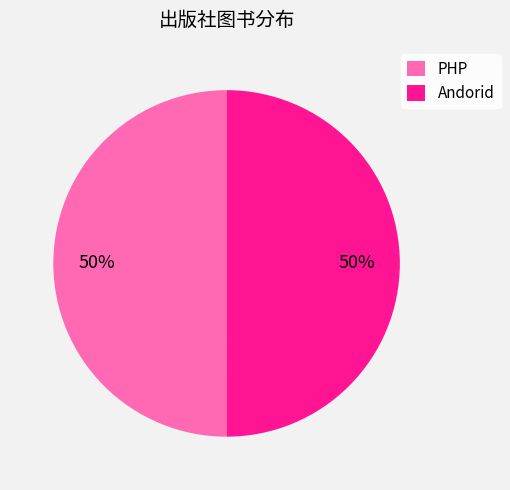

True or false: Andorid accounts for 58% of the total.

False